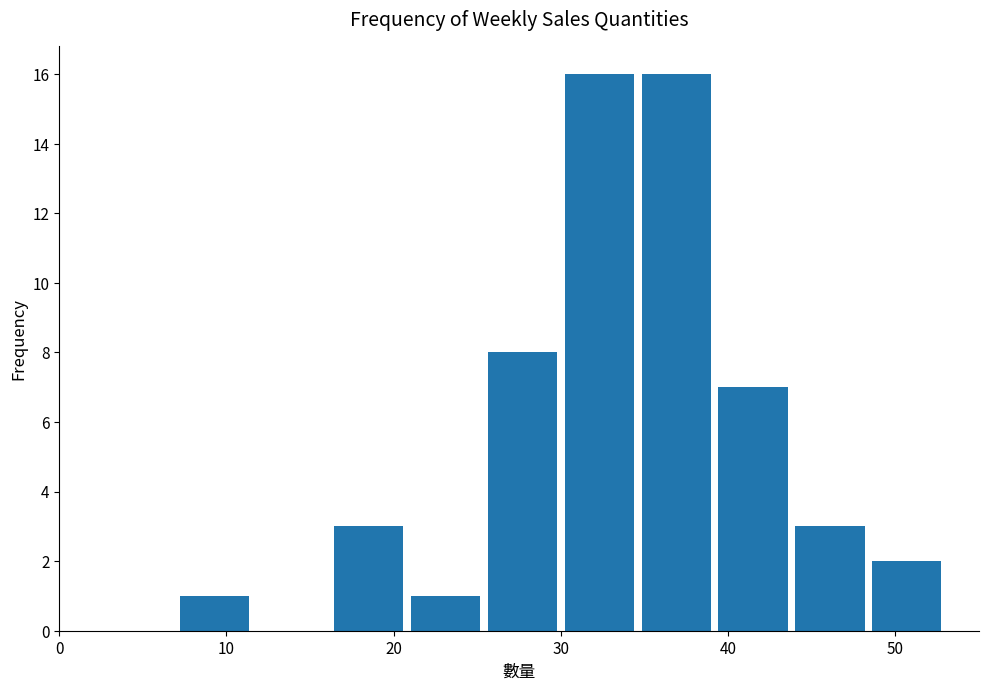

Reading left to right, list every bar in this chart as the range it spans on the x-axis followed by its height. Neither the bar edges nor the heights are printed on the chart, so give them approximately, as read against the axes.

7.0 to 11.6: 1
11.6 to 16.2: 0
16.2 to 20.8: 3
20.8 to 25.4: 1
25.4 to 30.0: 8
30.0 to 34.6: 16
34.6 to 39.2: 16
39.2 to 43.8: 7
43.8 to 48.4: 3
48.4 to 53.0: 2